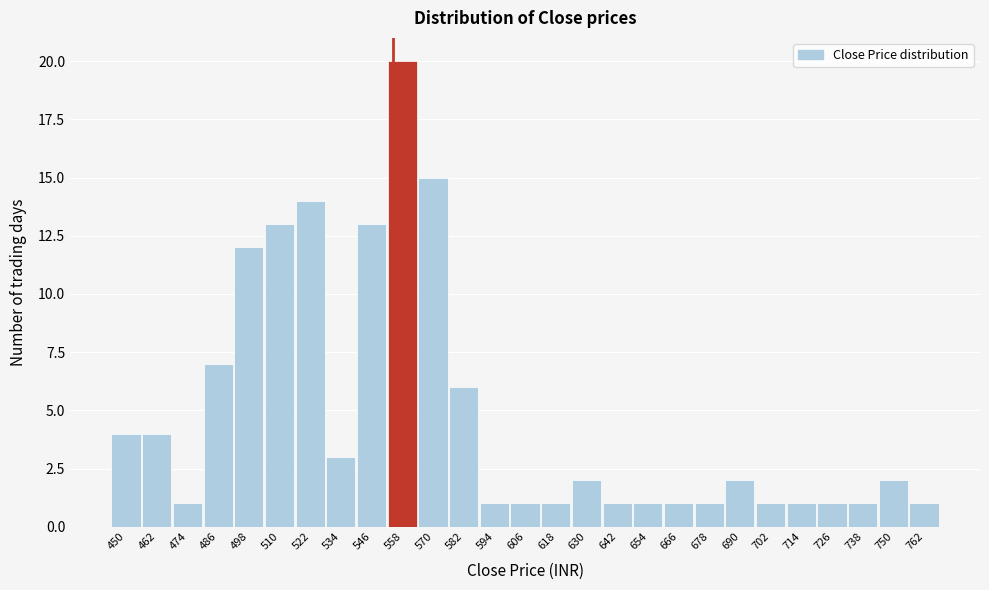

Reading left to right, extract all data points from this chart.

4	4	1	7	12	13	14	3	13	20	15	6	1	1	1	2	1	1	1	1	2	1	1	1	1	2	1